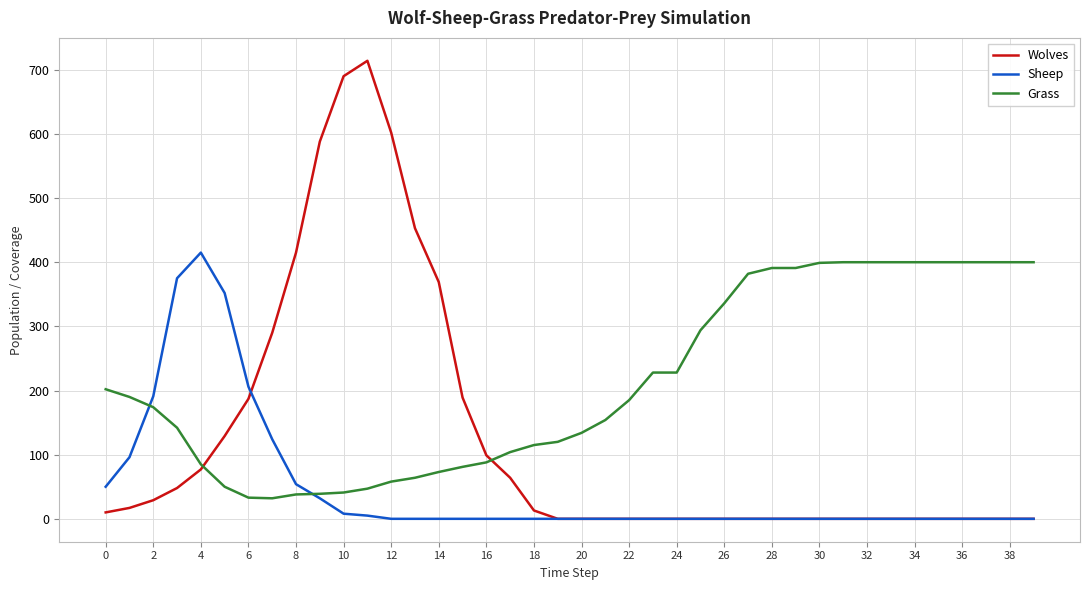

What is the greatest value displayed?

714